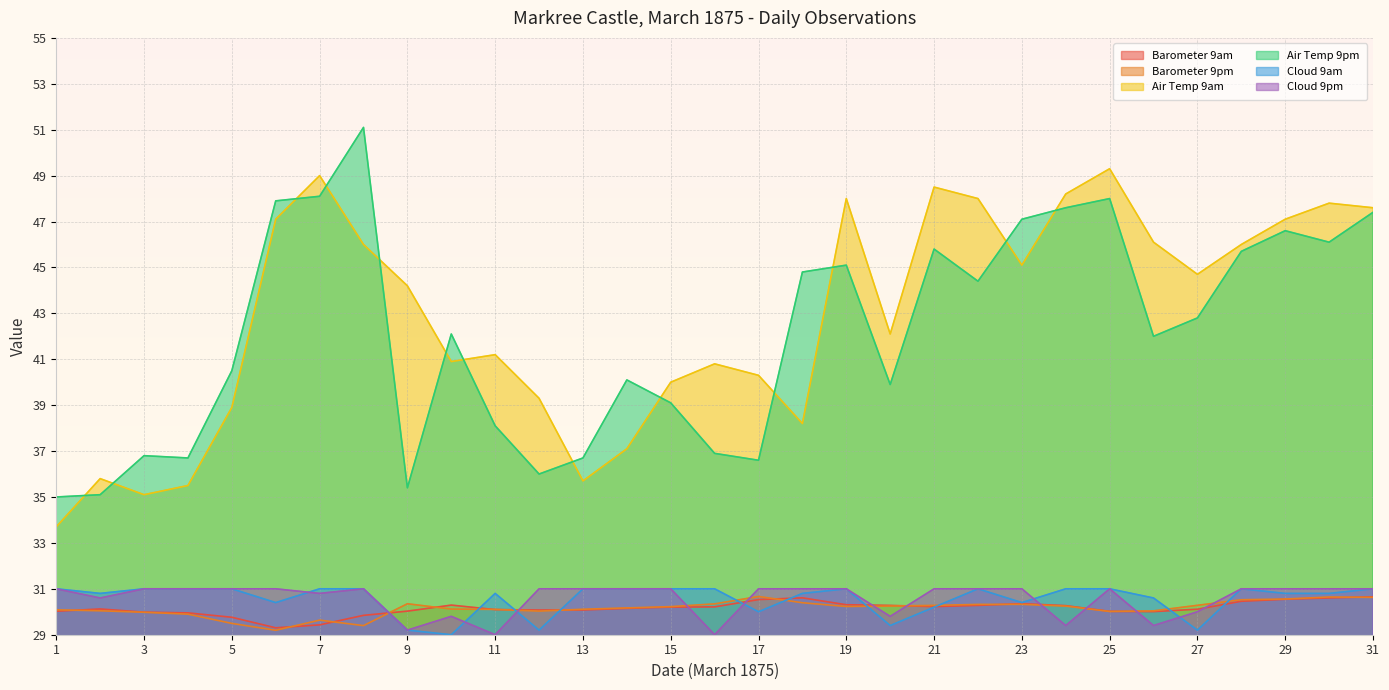

After their last crossing, which series has the higher values: Barometer 9pm or Cloud 9am?

Cloud 9am